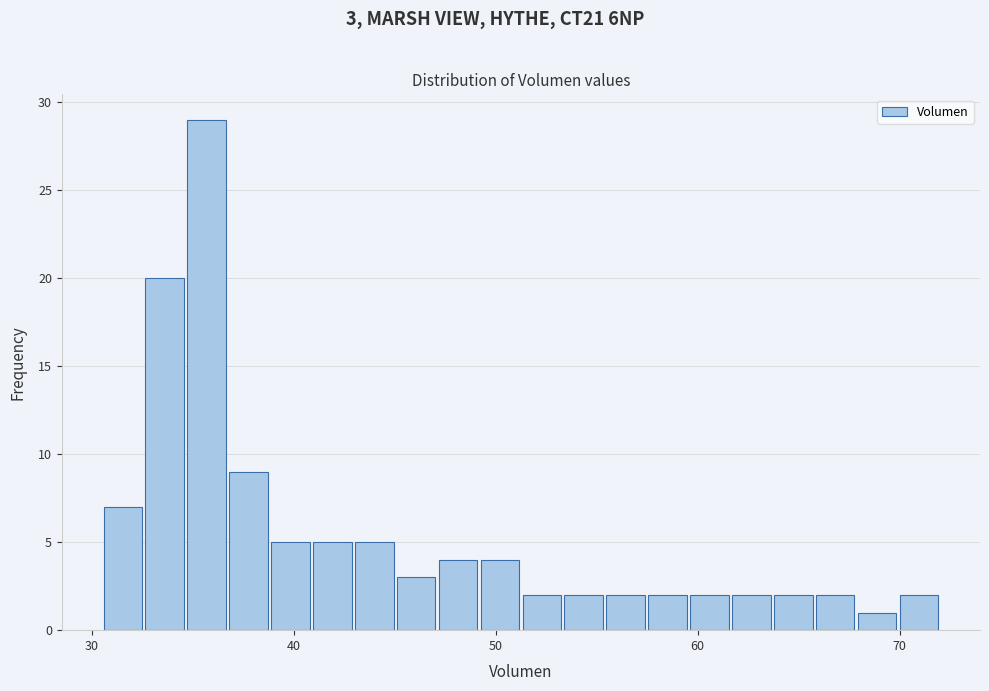

Around what value on the x-axis is the tallest bar? Give the approximate position of its centre, as read against the axis.

36